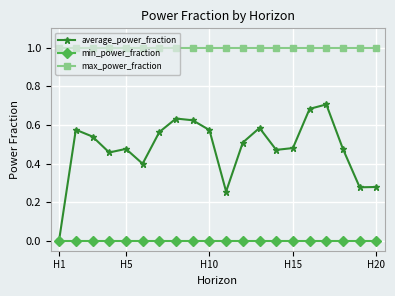

Which series has the largest total across all categories?

max_power_fraction